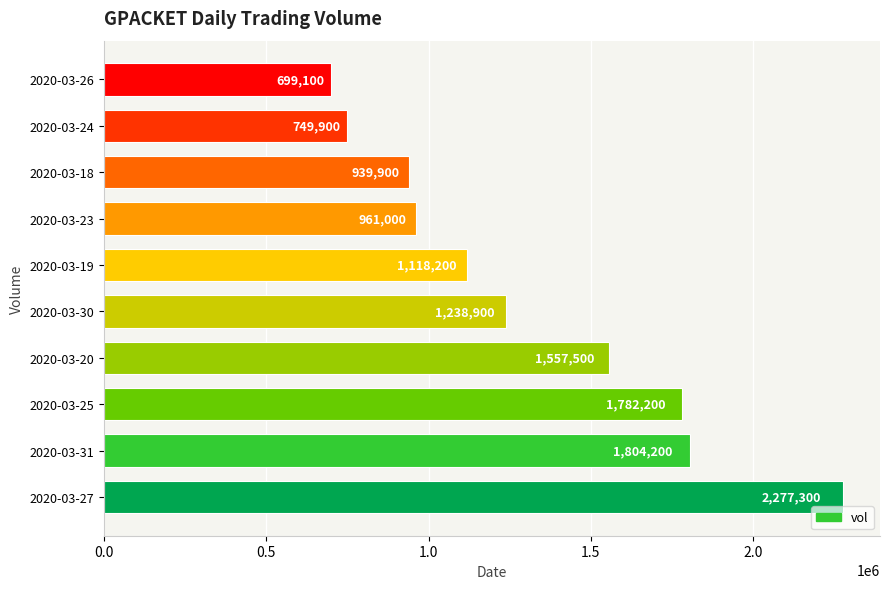

Reading bottom to top, what are all the values shown in this chart?

2020-03-27=2277300	2020-03-31=1804200	2020-03-25=1782200	2020-03-20=1557500	2020-03-30=1238900	2020-03-19=1118200	2020-03-23=961000	2020-03-18=939900	2020-03-24=749900	2020-03-26=699100